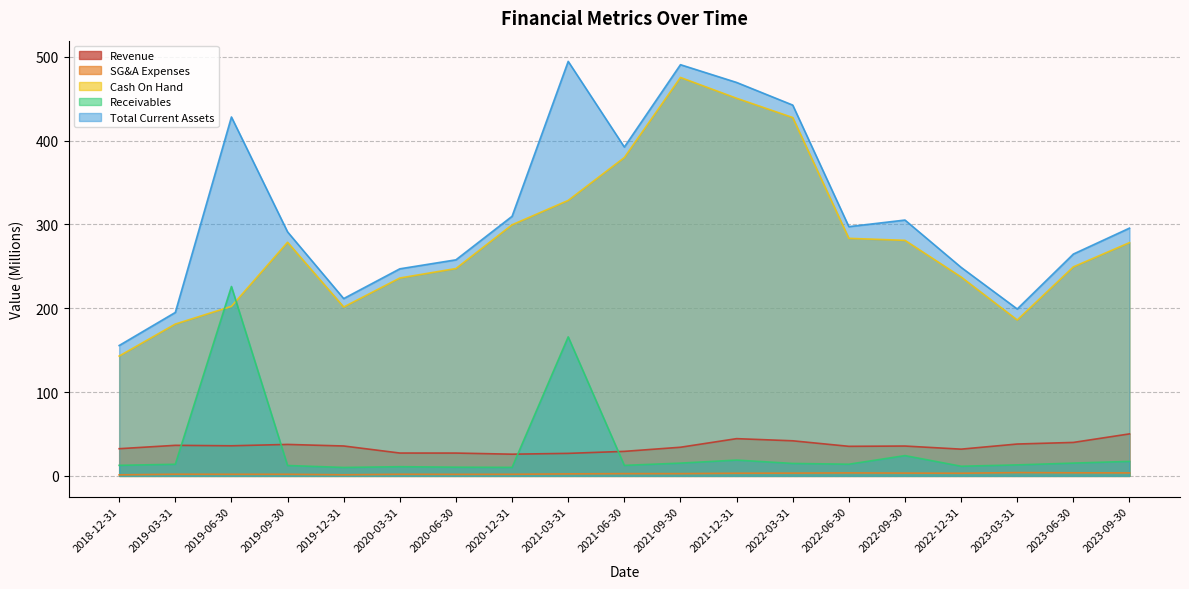

How many lines are shown in the chart?

5